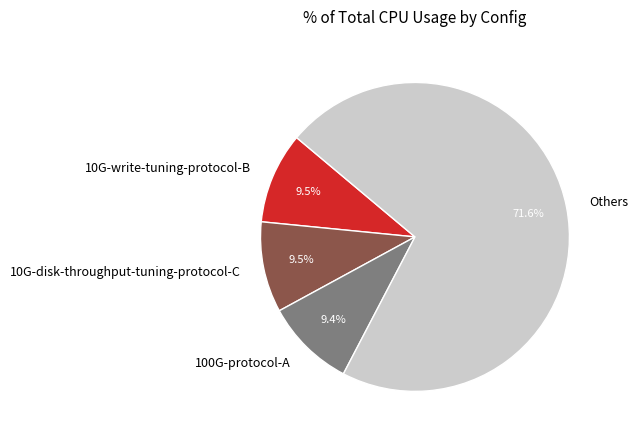

How many segments does this pie chart have?

4